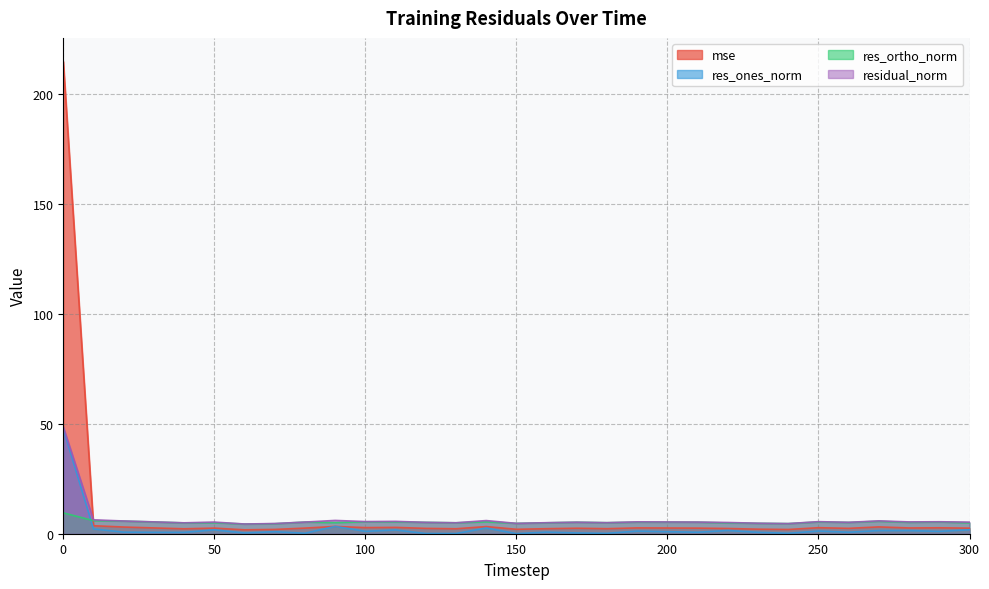

Rank the categories by residual_norm value from lowest to highest.

60, 240, 70, 150, 230, 40, 130, 160, 180, 220, 120, 260, 170, 300, 210, 50, 80, 200, 280, 30, 190, 290, 250, 100, 110, 20, 270, 140, 90, 10, 0